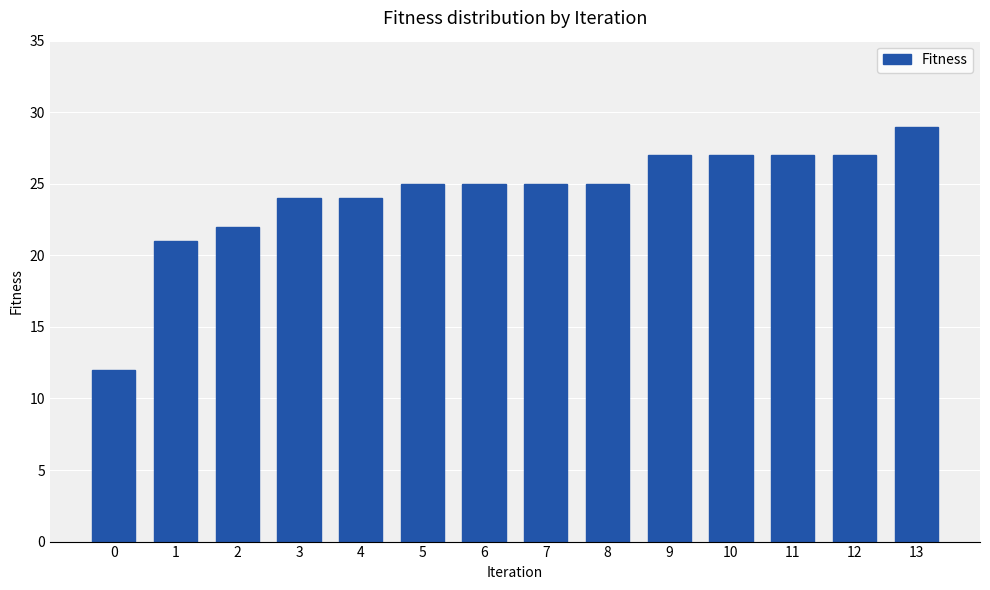

Count the number of categories in the chart.

14